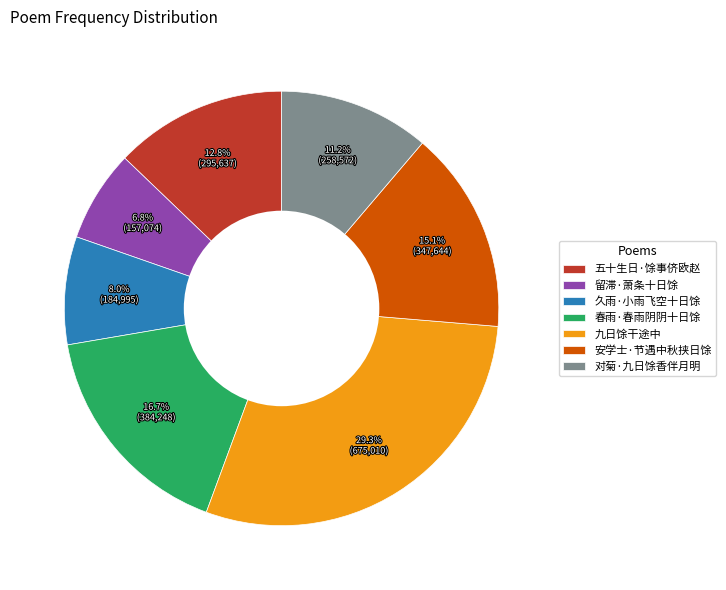

True or false: 对菊·九日馀香伴月明 accounts for 23% of the total.

False